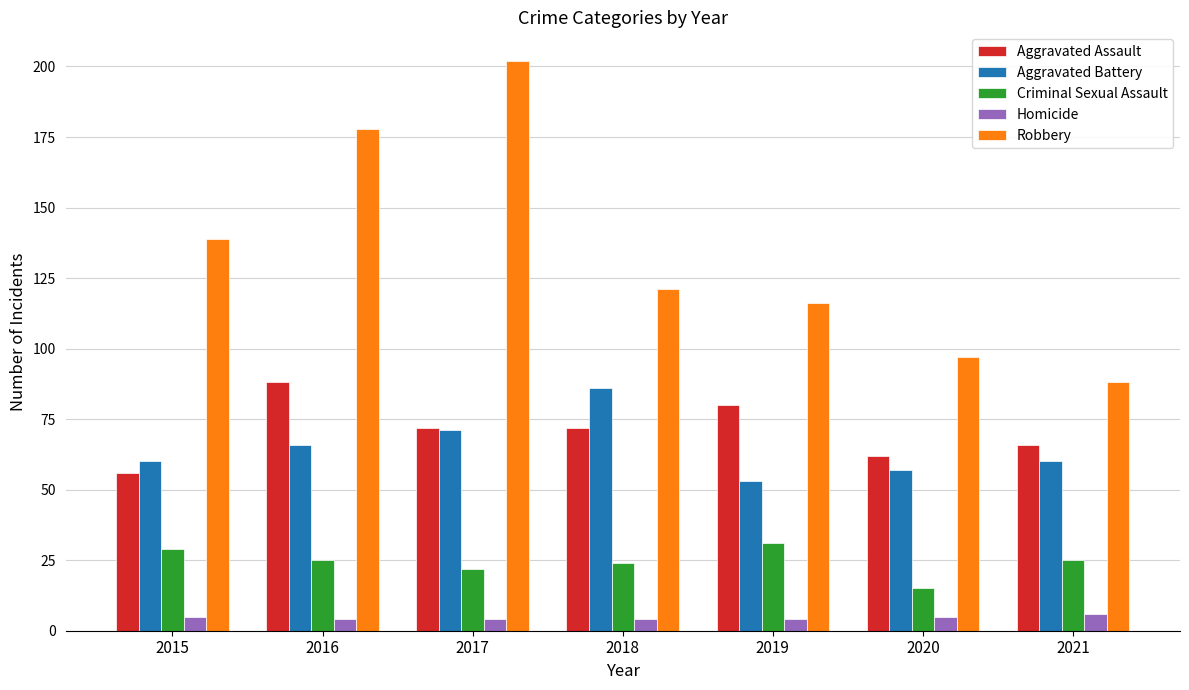

How many bars are there in total?

35